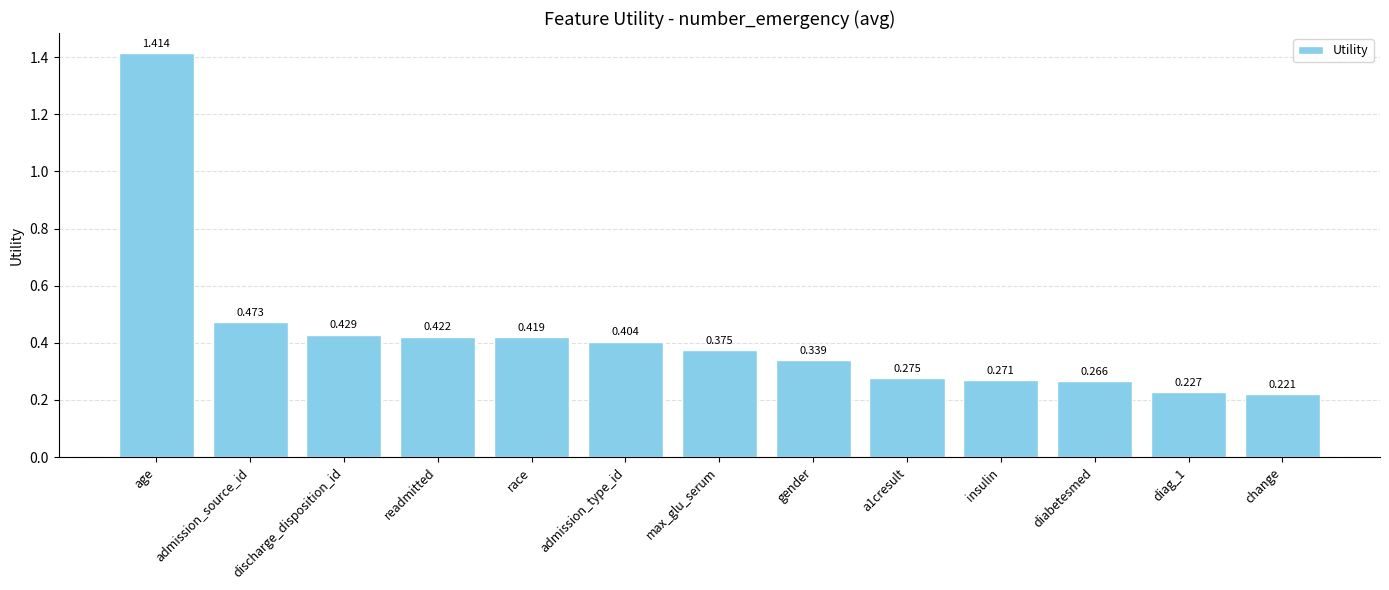

Which label corresponds to the largest value in the chart?

age